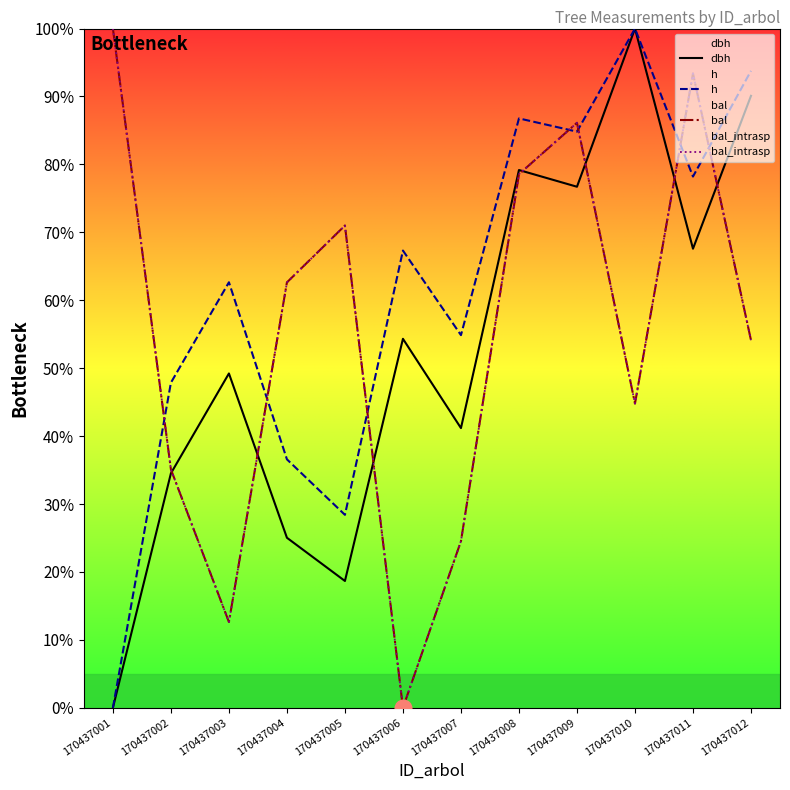

Rank the categories by bal_intrasp value from highest to lowest.

170437001, 170437011, 170437009, 170437008, 170437005, 170437004, 170437012, 170437010, 170437002, 170437007, 170437003, 170437006